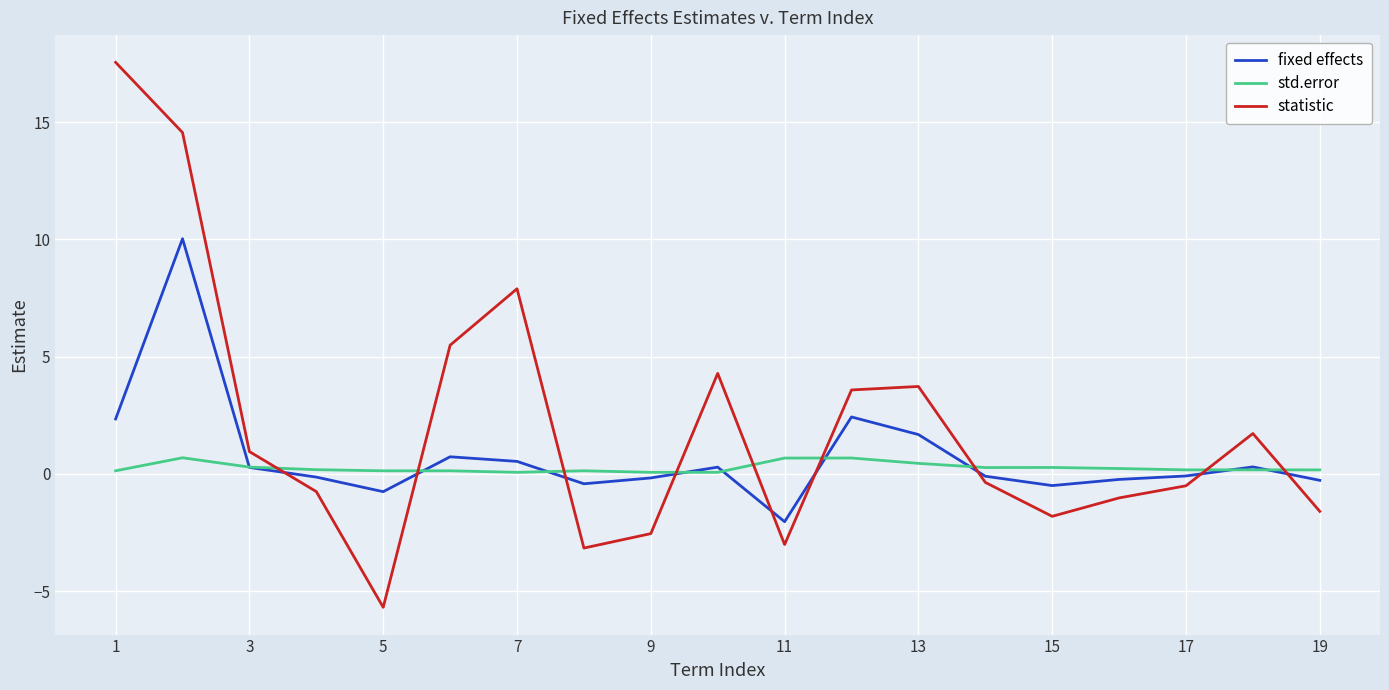

What is the average value of the std.error series?

0.3